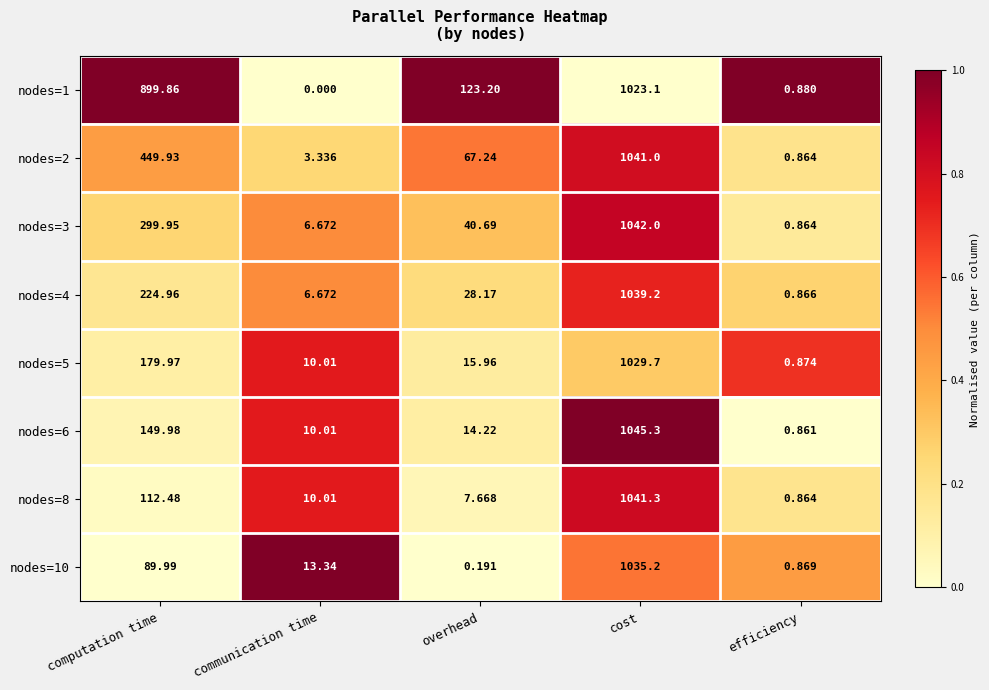

List the labels in order of nodes=4 value, smallest first.

efficiency, communication time, overhead, computation time, cost